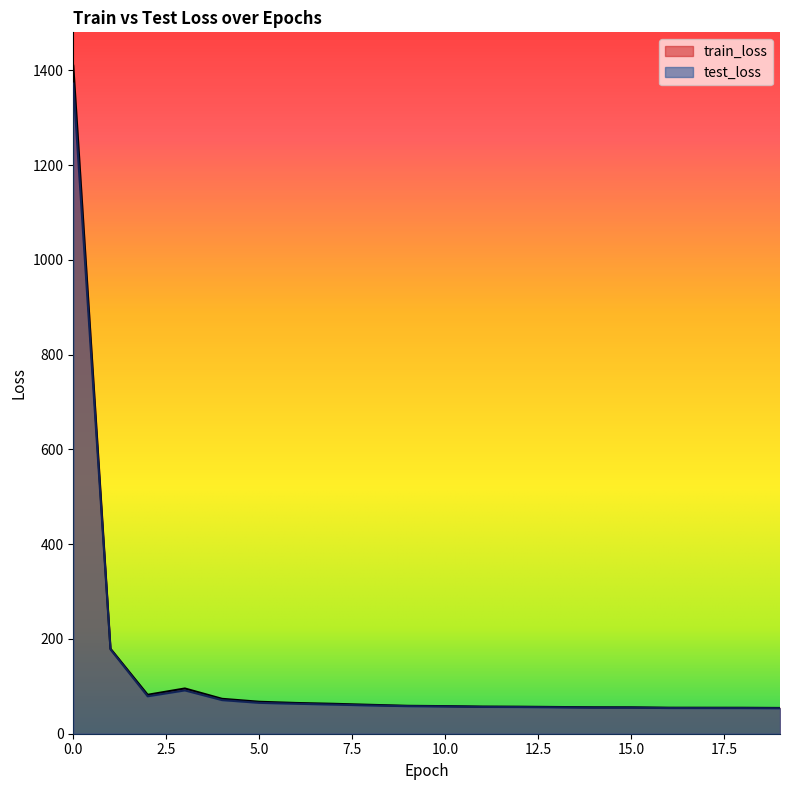

The value of test_loss at 19 is 53.8. True or false?

True